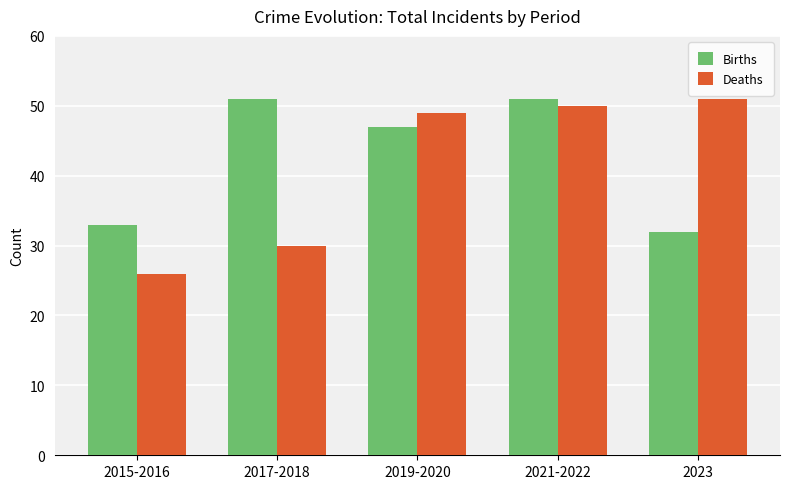

Which series has the widest spread of values?

Deaths